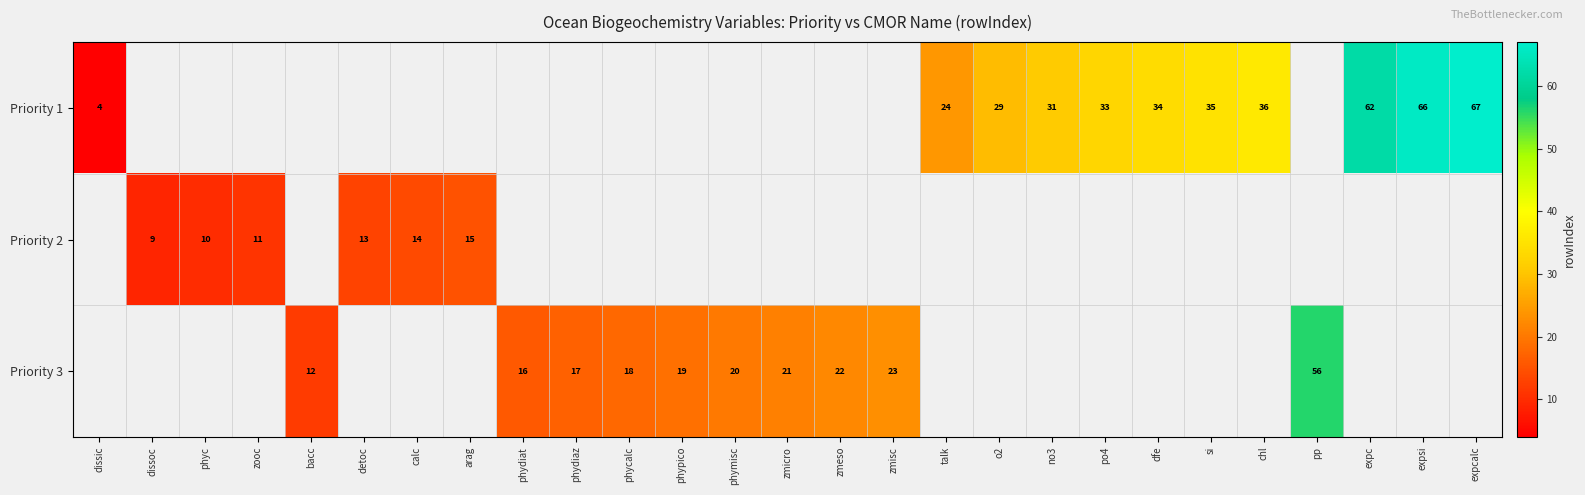

The Priority 1 series shows 35 at si. True or false?

True